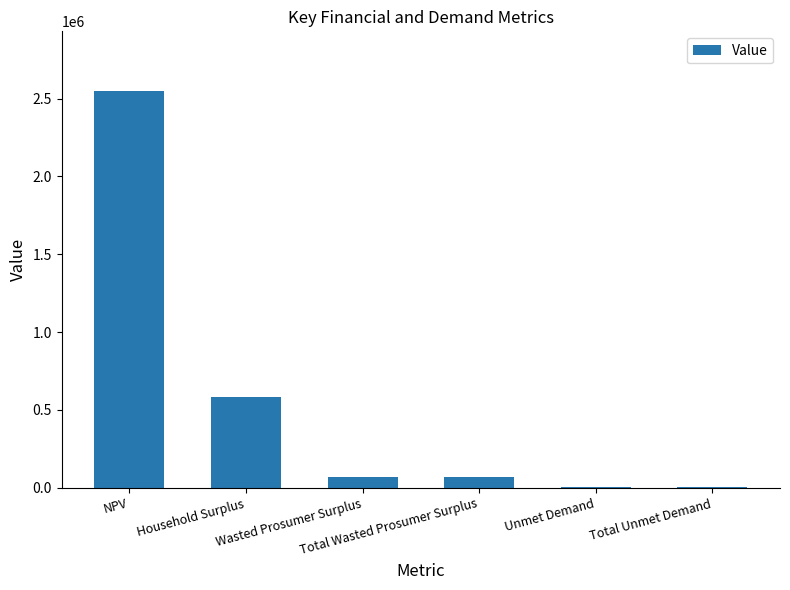

What is the sum of the values at Total Unmet Demand and Household Surplus?

590471.3